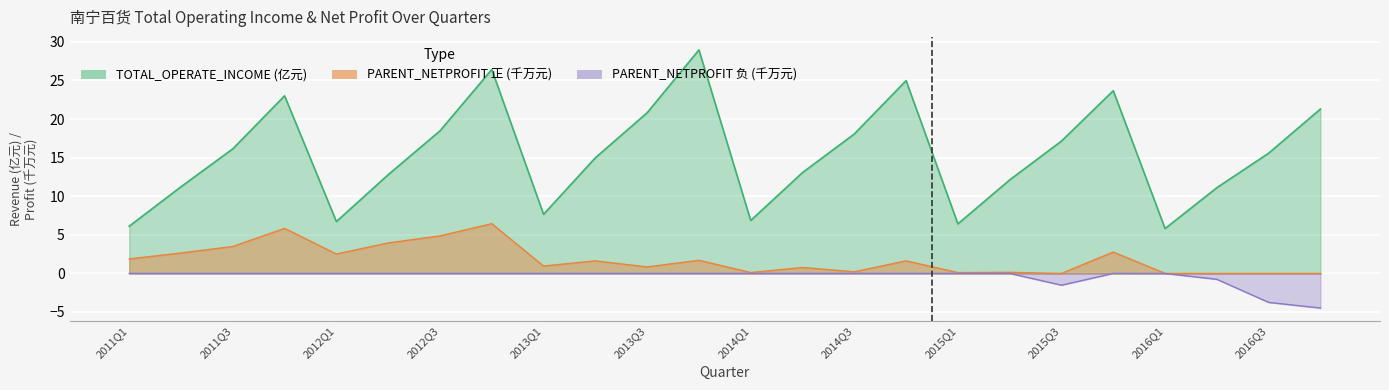

What is the average value?

15.4